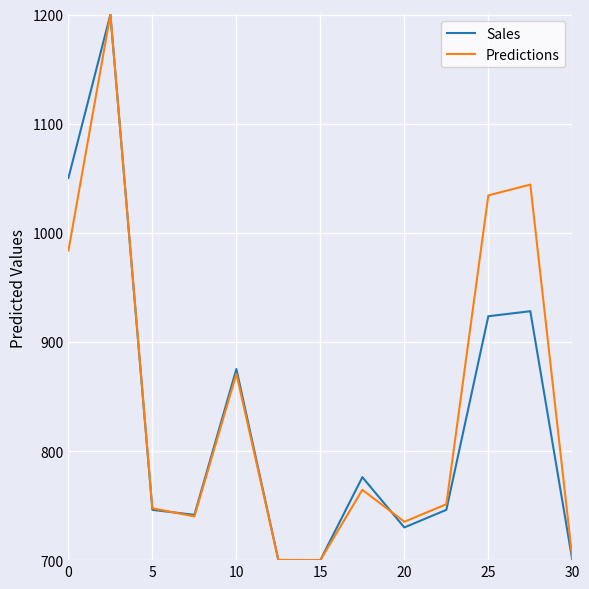

True or false: Predictions has more than 1 interior local peaks.

True